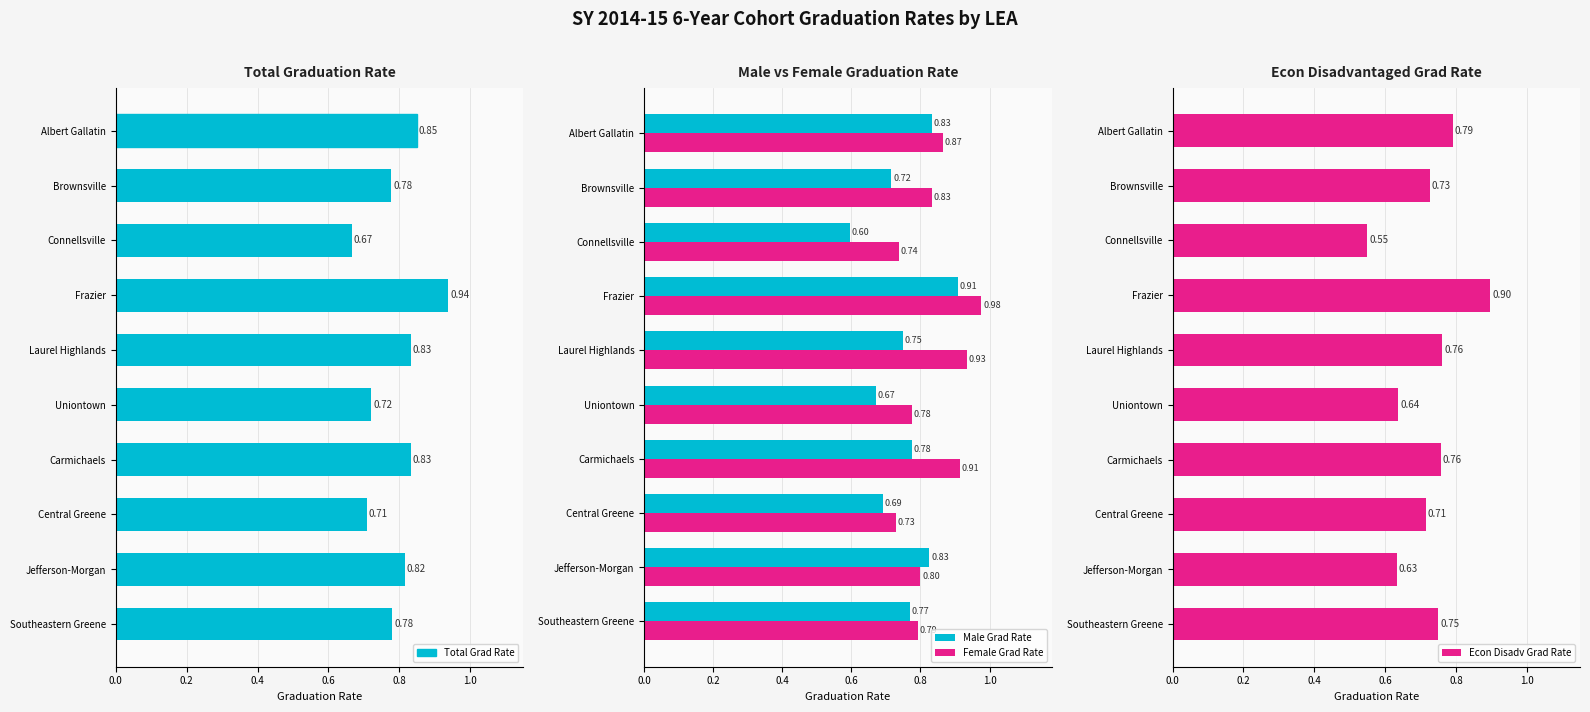

Rank the categories by Female Grad Rate value from highest to lowest.

Frazier, Laurel Highlands, Carmichaels, Albert Gallatin, Brownsville, Jefferson-Morgan, Southeastern Greene, Uniontown, Connellsville, Central Greene